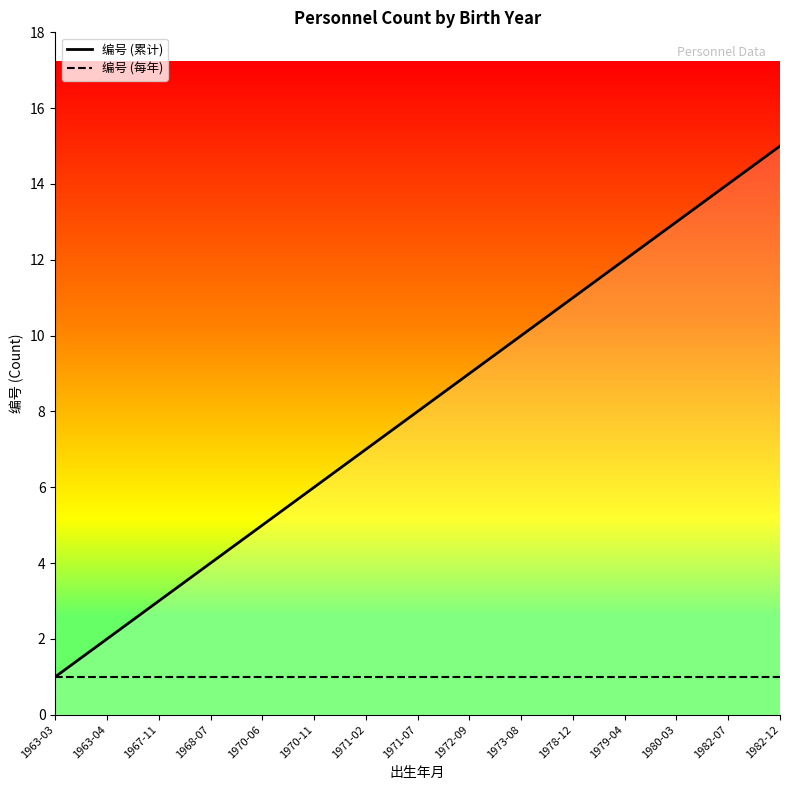

How many lines are shown in the chart?

2